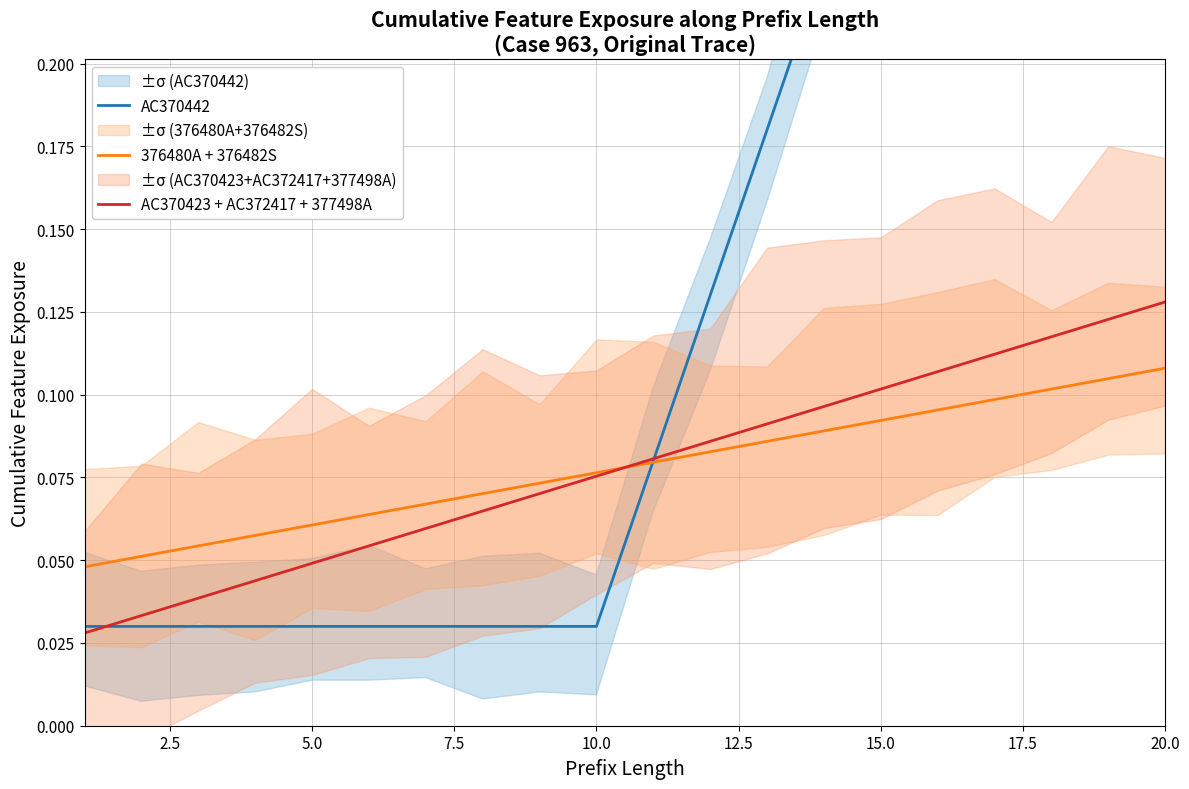

Does the chart display data point markers on the line(s)?

No